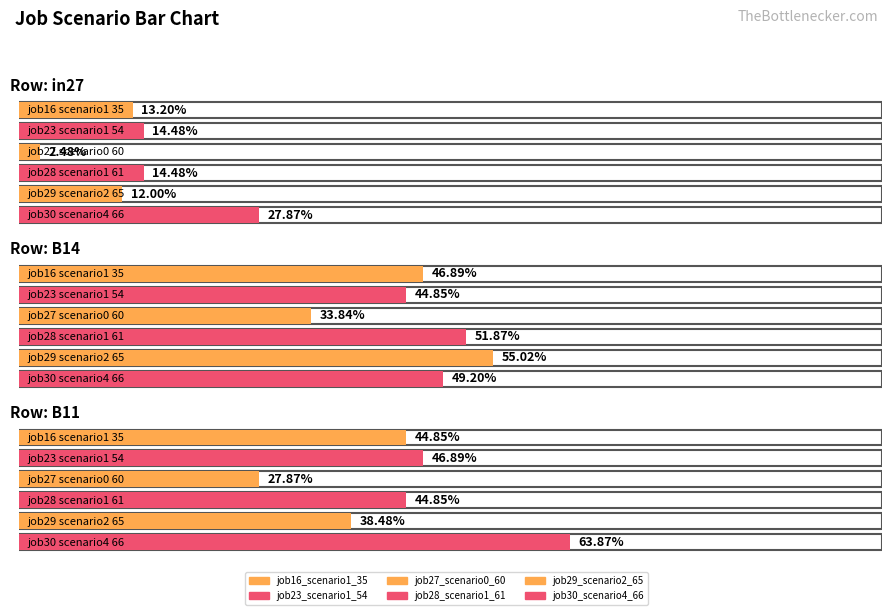

What is the label of the 3rd bar from the right?

in27